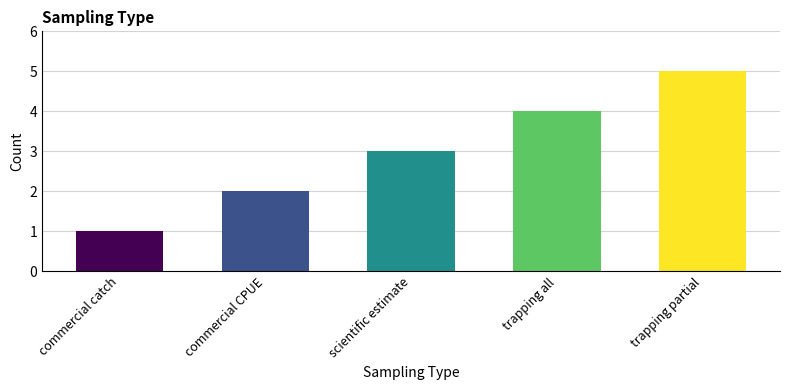

List the labels in order of value, largest first.

trapping partial, trapping all, scientific estimate, commercial CPUE, commercial catch